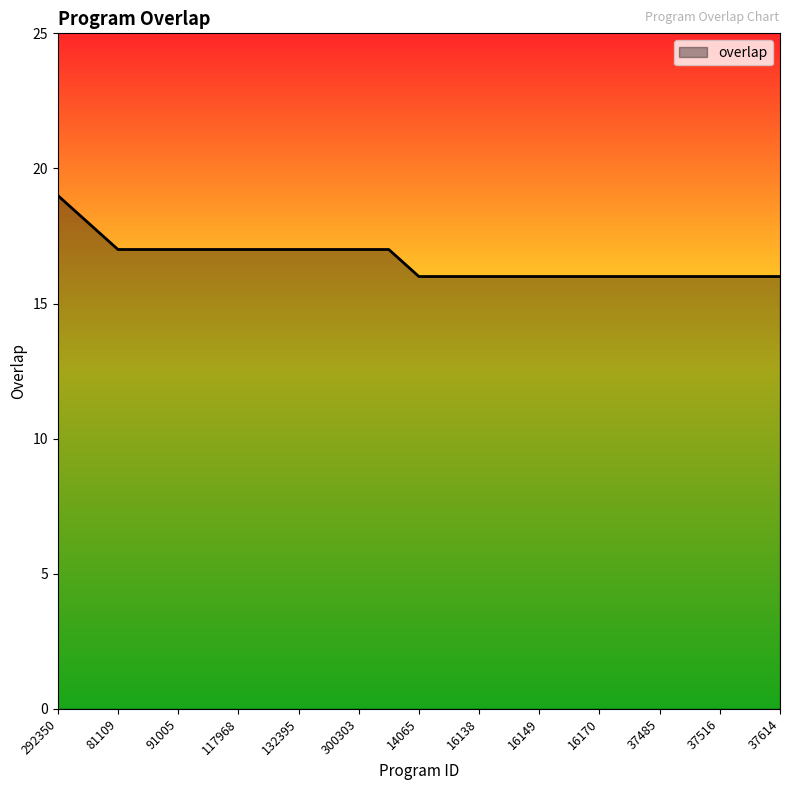

What is the smallest value displayed?

16